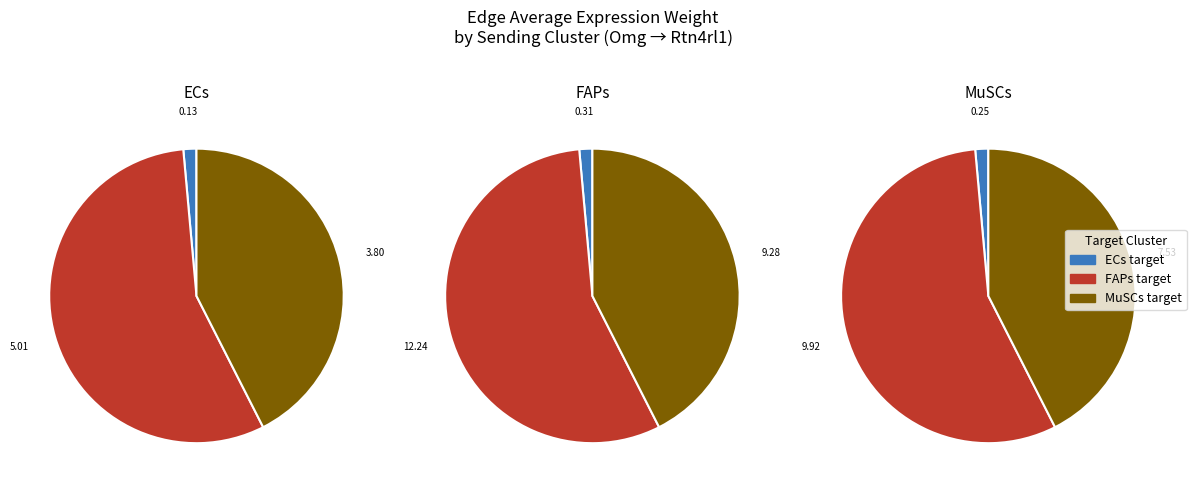

To the nearest percent, what is the average slice percentage?

11%